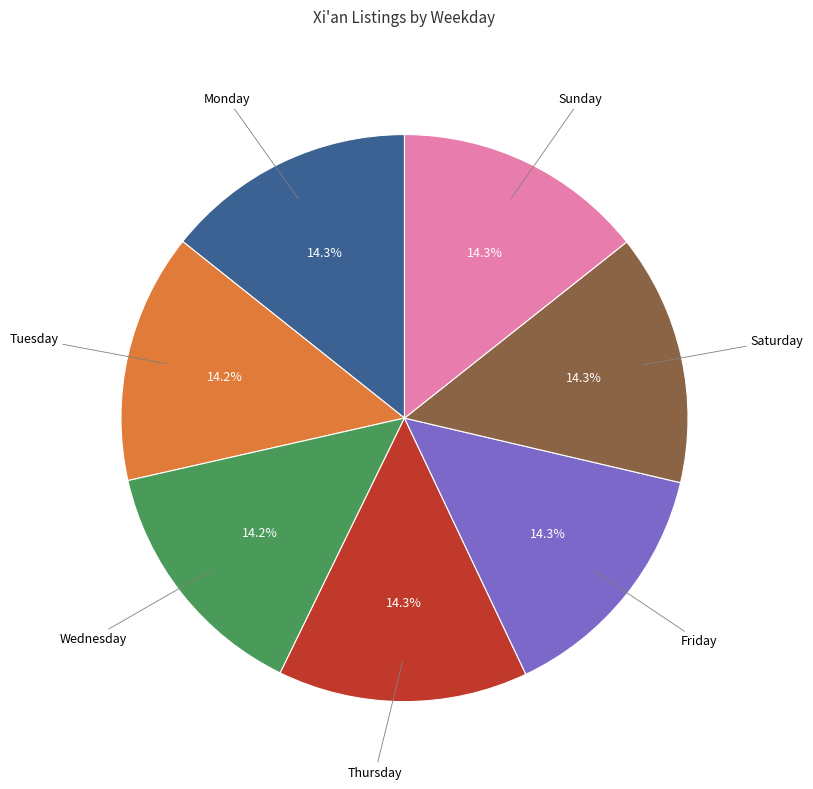

How many slices are in this pie chart?

7